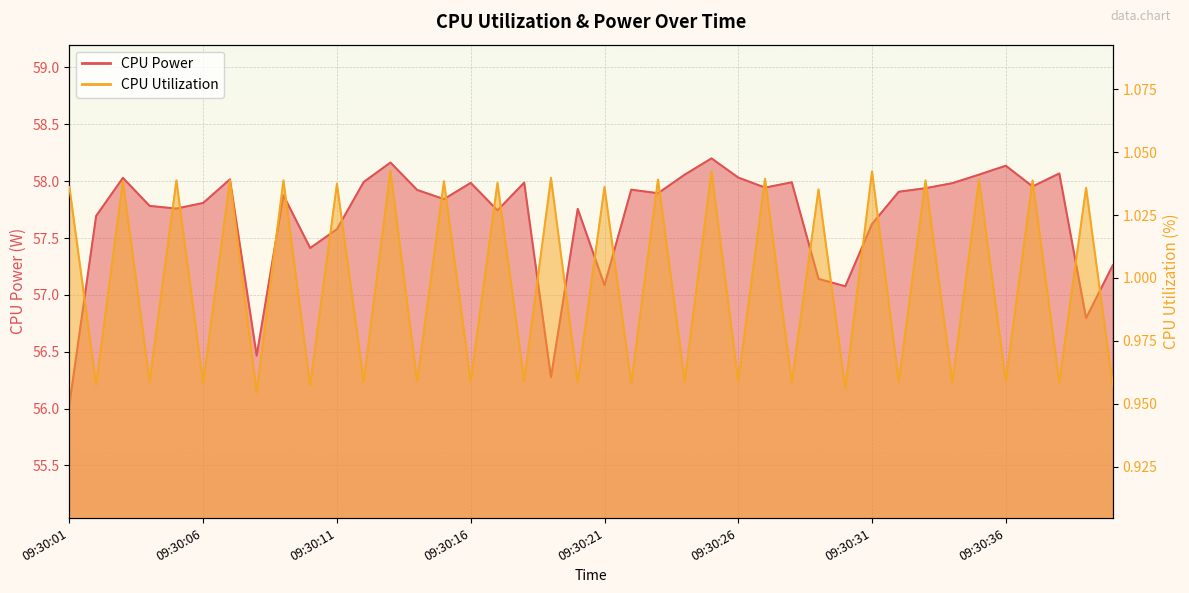

How many values in the CPU Power series are below 57?

4